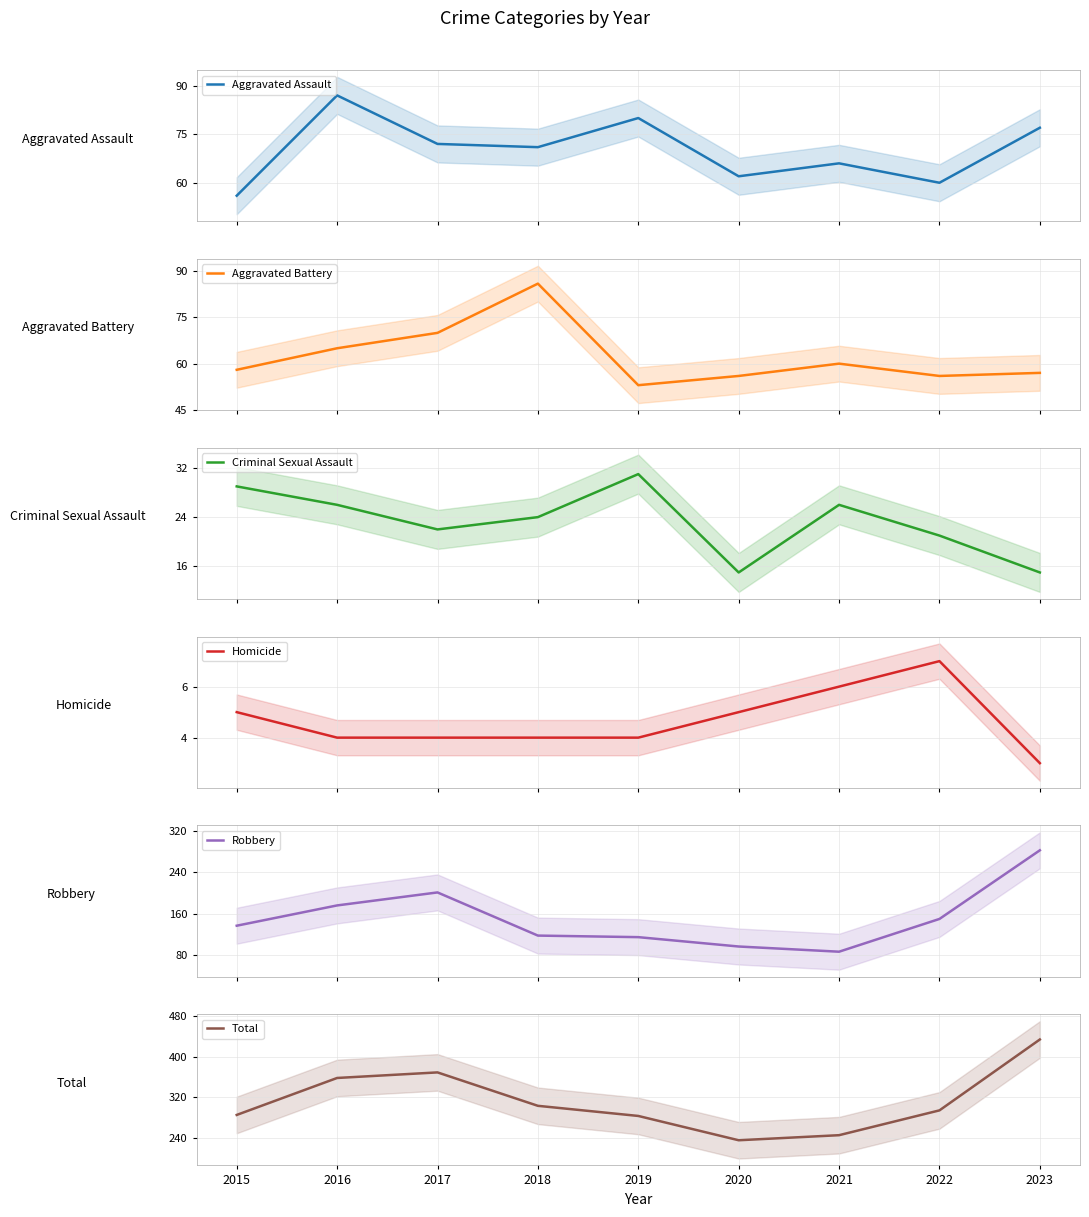

Which series has the largest total across all categories?

Total